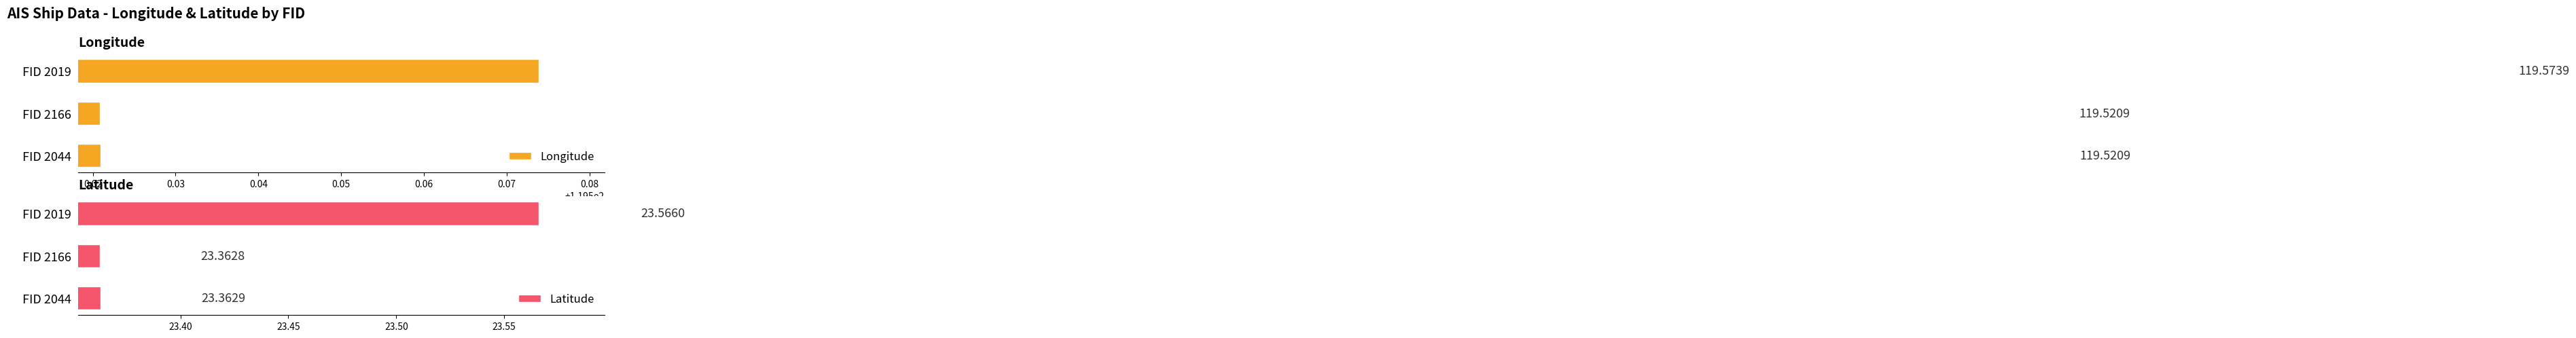

Rank the categories by Latitude value from highest to lowest.

FID 2019, FID 2044, FID 2166